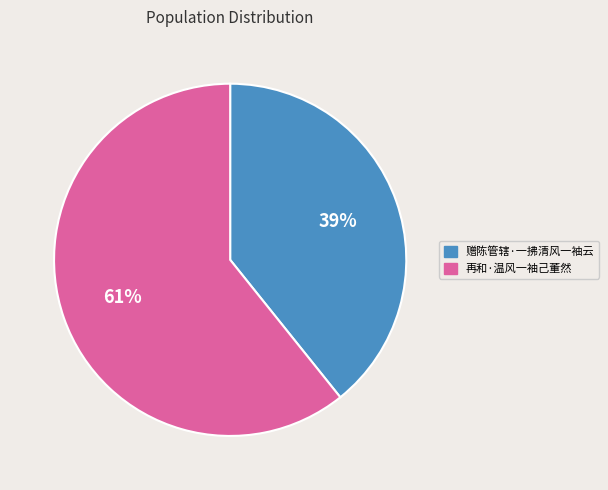

Which category has the smallest portion of the pie?

赠陈管辖·一拂清风一袖云